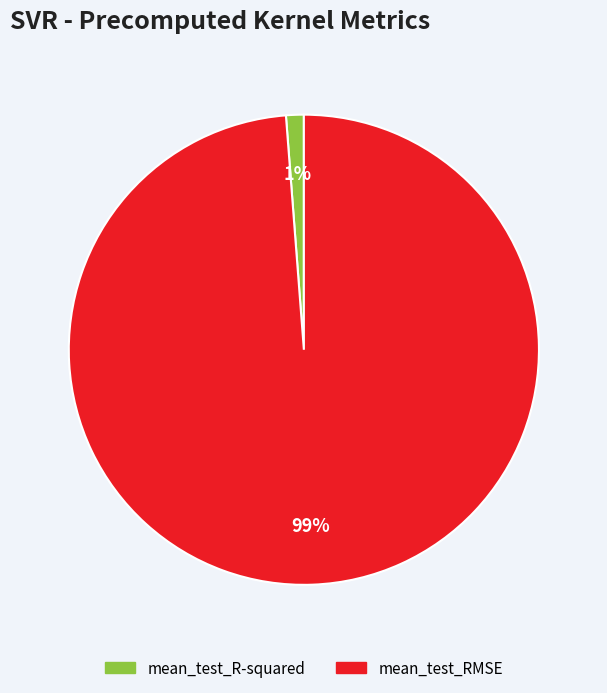

To the nearest percent, what is the average slice percentage?

50%